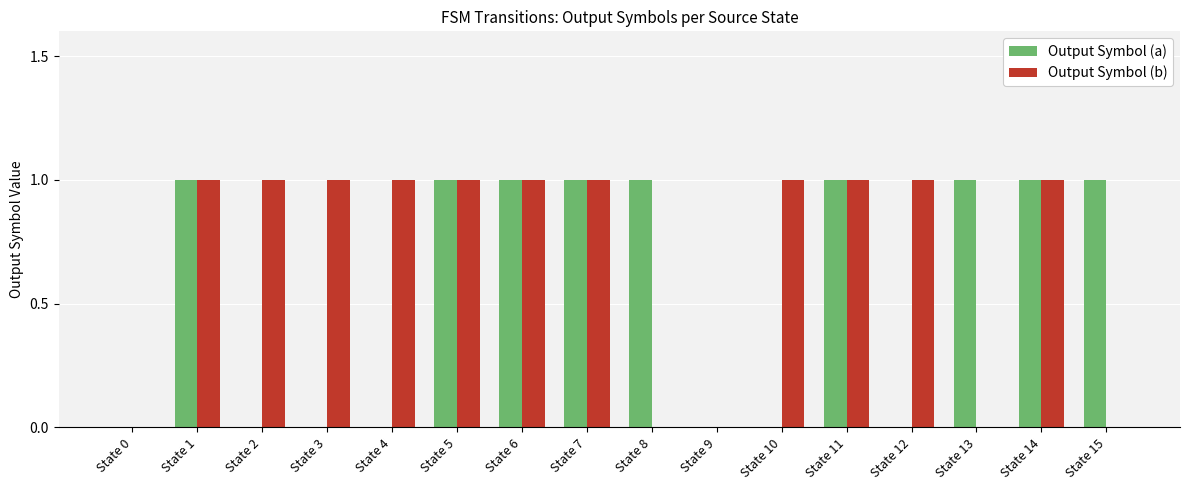

How many data points does each series have?

16